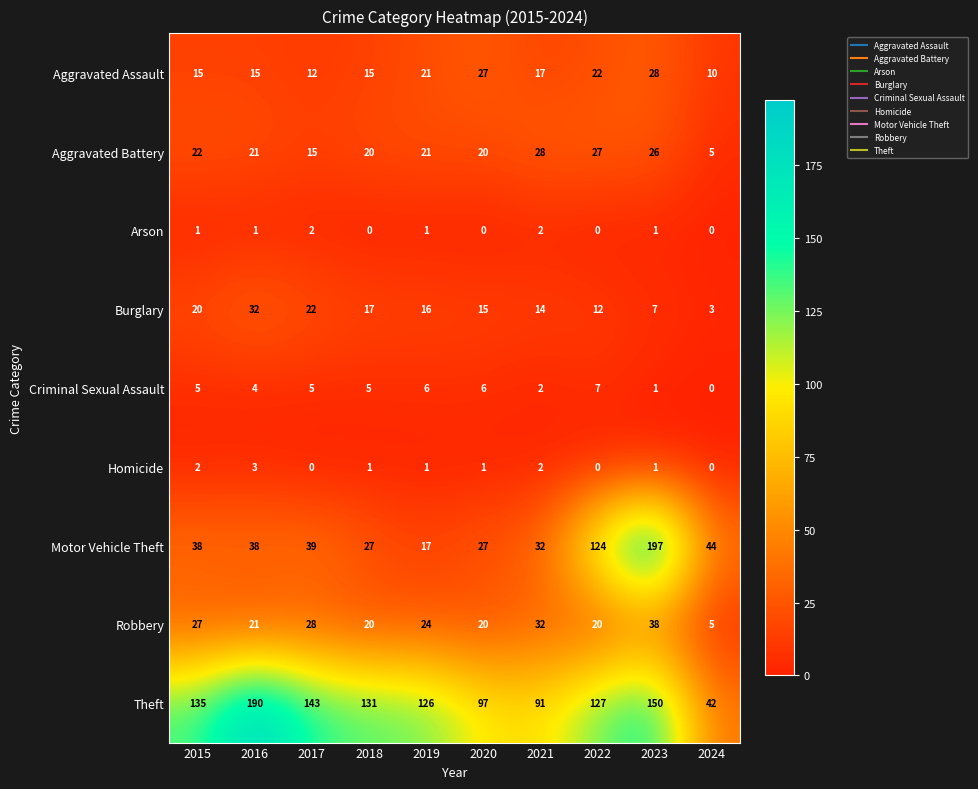

Which category has the highest value across all series?

2023